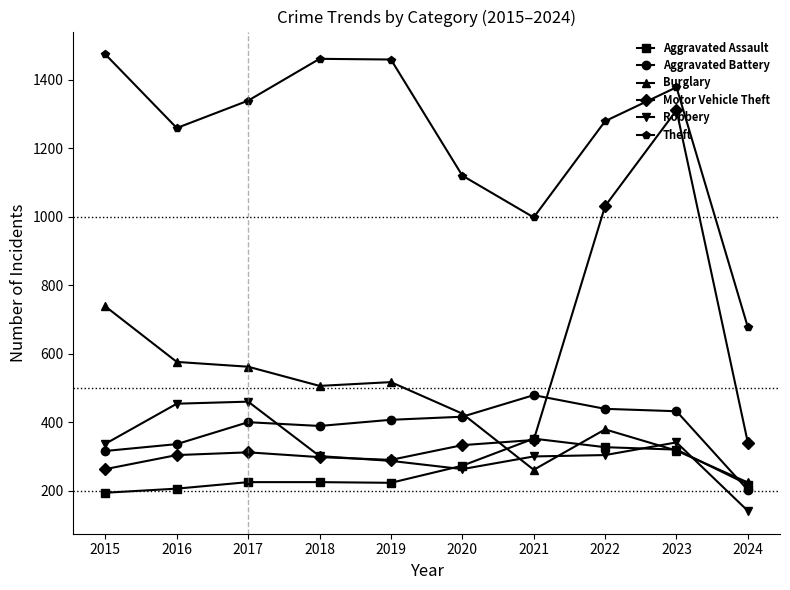

Which series ends up on top after the final intersection of Aggravated Battery and Burglary?

Burglary